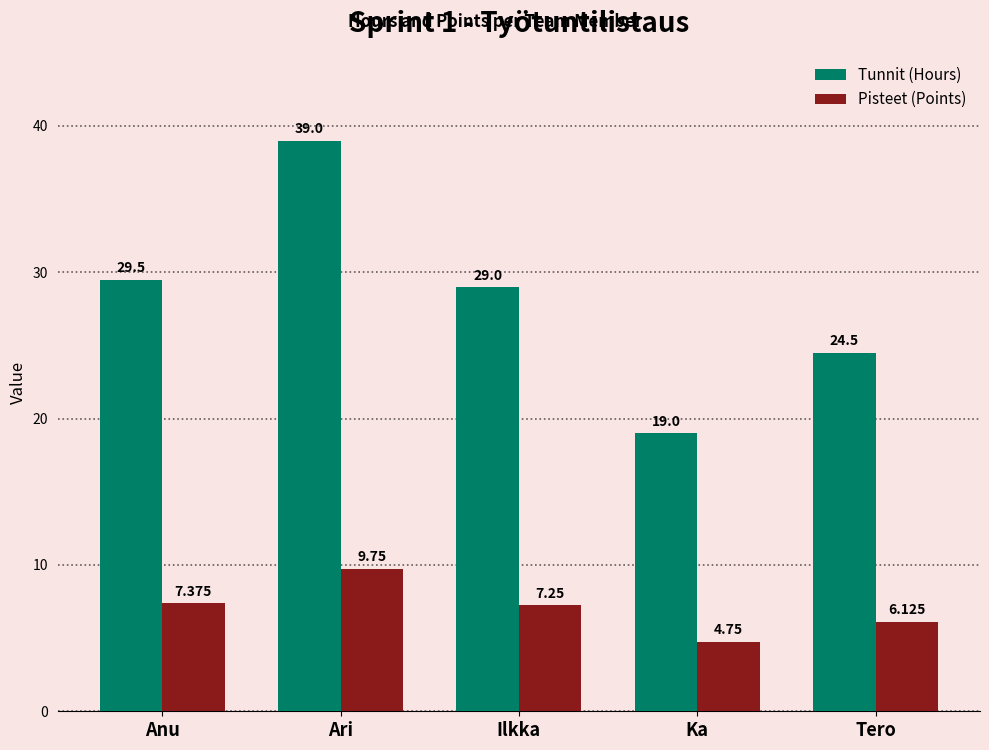

What is the approximate value of Tunnit (Hours) at Ka?

19.0